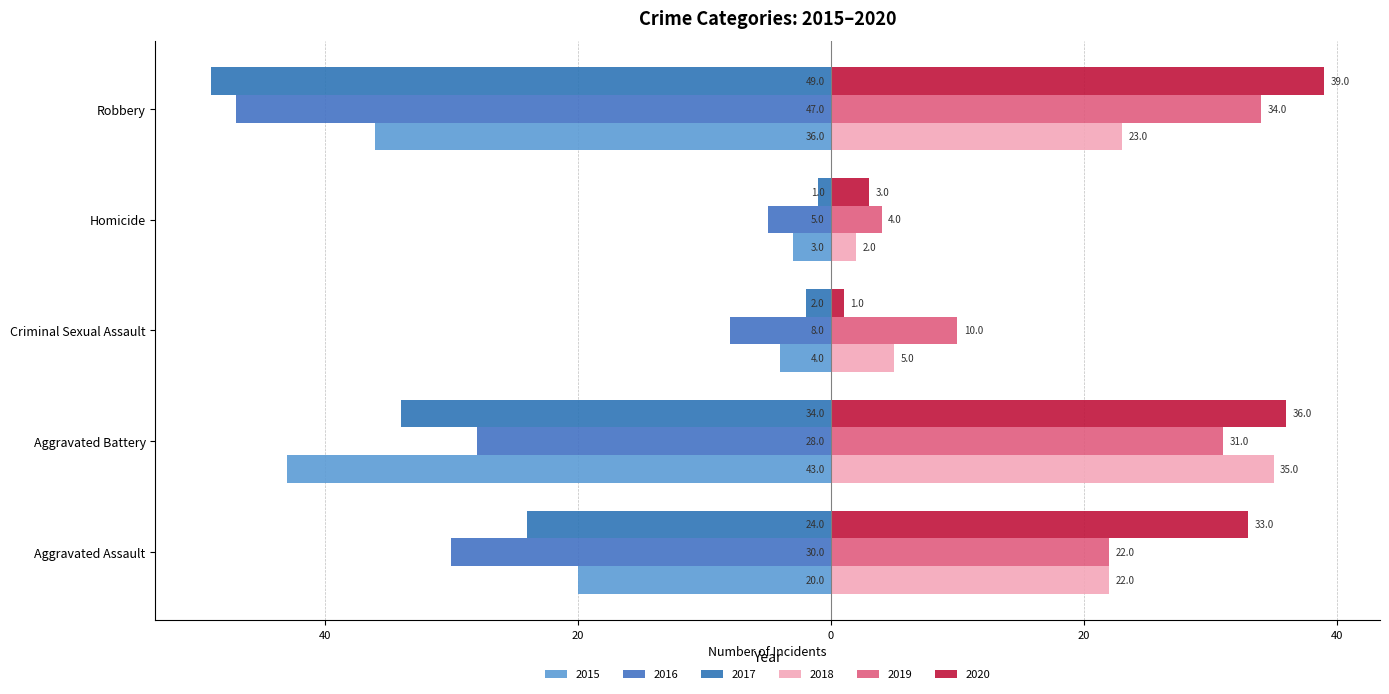

What is the difference between the highest and lowest values at Aggravated Battery?

79